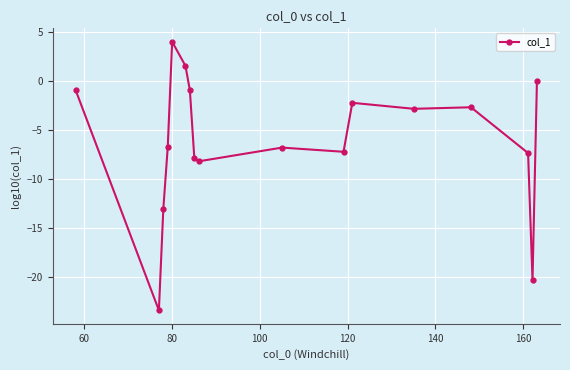

How many data points are less than -6?

9